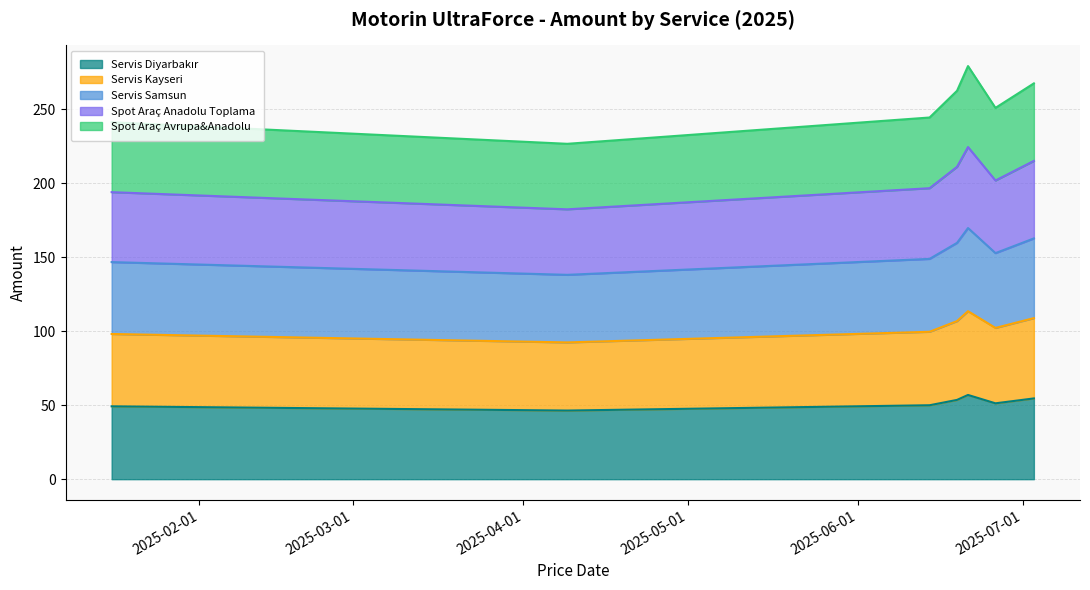

Rank the categories by Spot Araç Anadolu Toplama value from lowest to highest.

2025-04-09, 2025-01-16, 2025-06-14, 2025-06-26, 2025-06-19, 2025-07-03, 2025-06-21